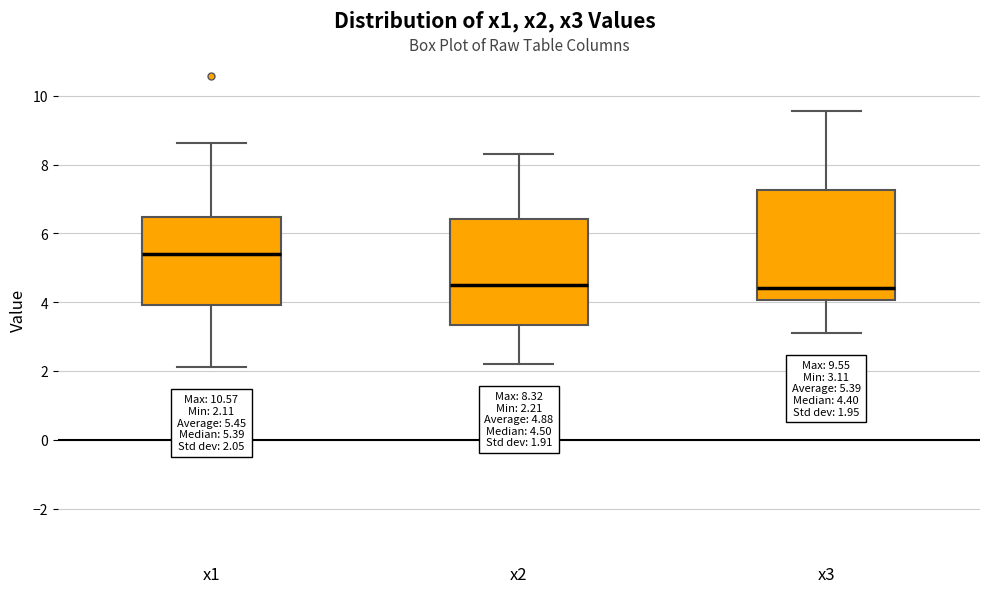

Which box has the highest median line?

x1